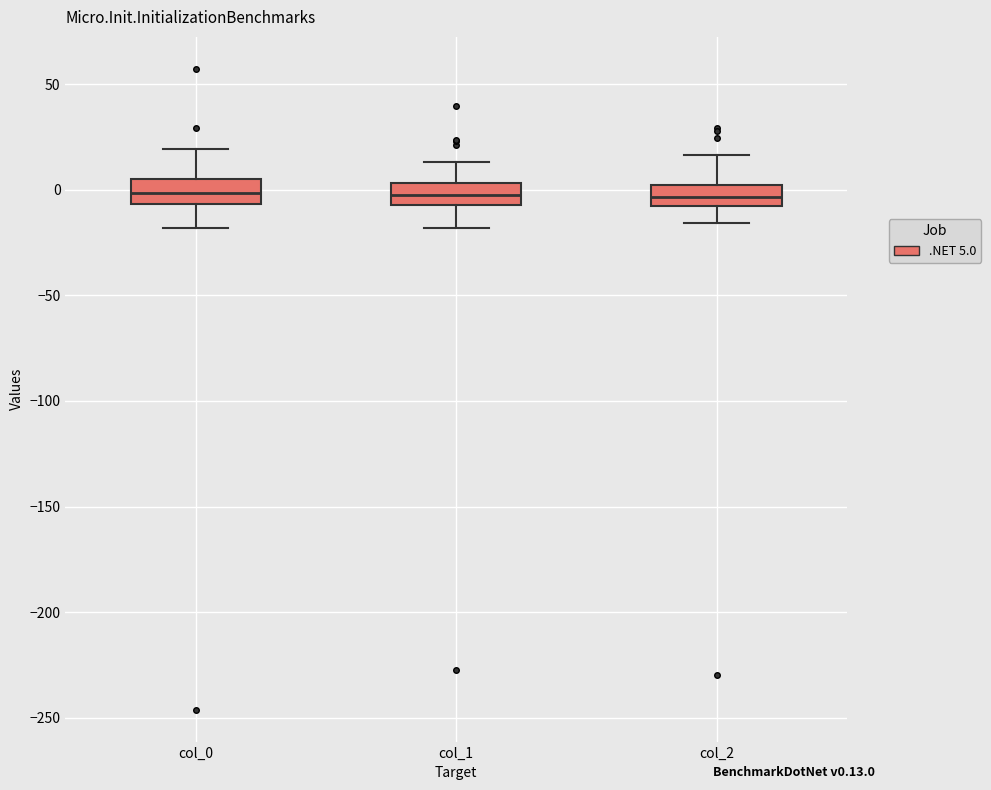

Where does the median line of the box for col_2 sit on the y-axis? The values are not printed on the chart, so give them approximately, as read against the axis.

-5